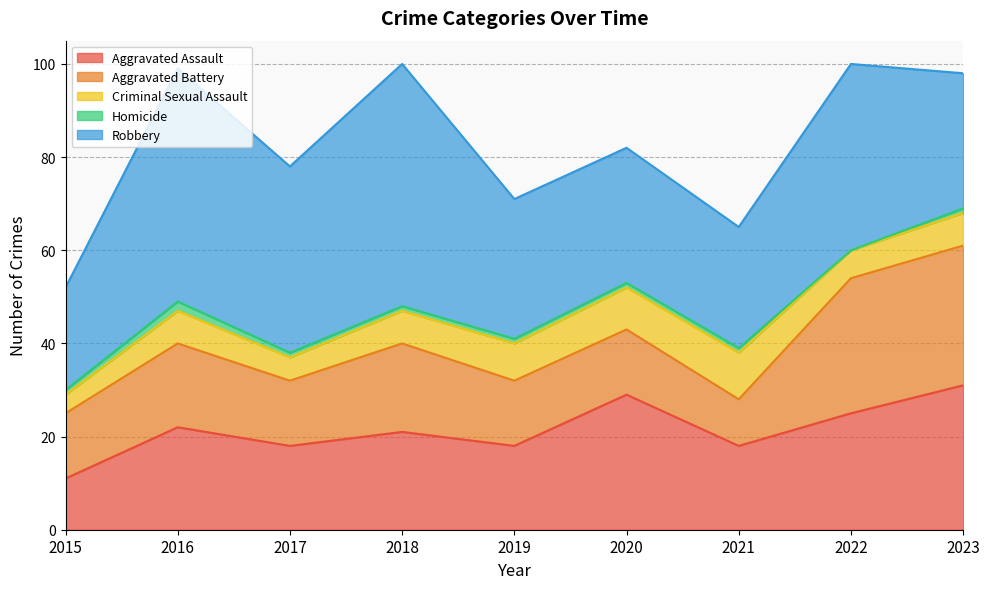

What is the sum of all Homicide values?

9